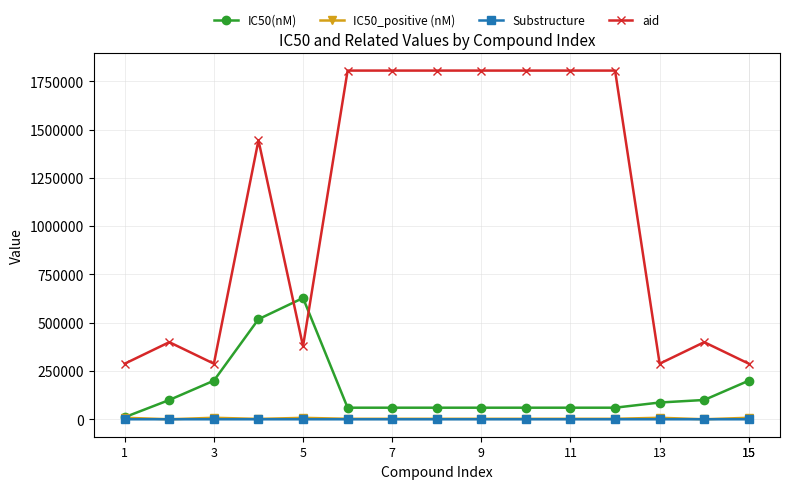

Which series has the largest total across all categories?

aid